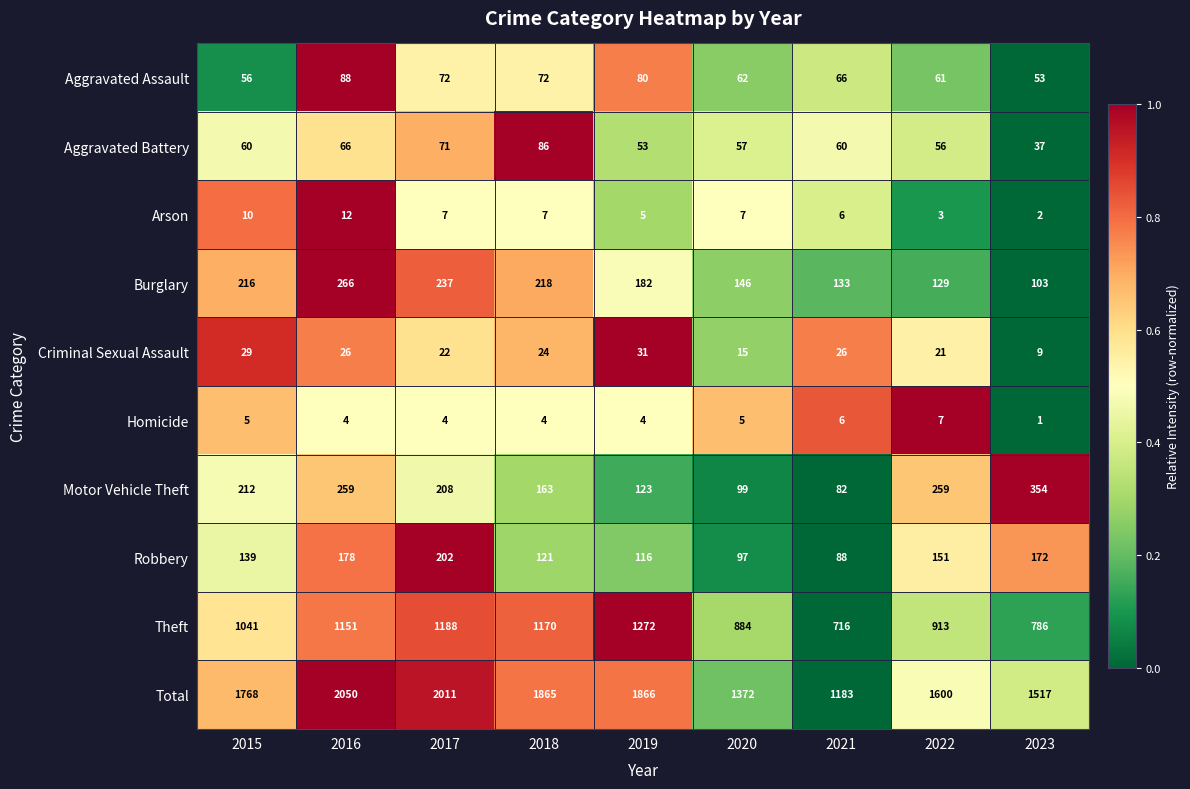

What is the greatest value displayed?

2050